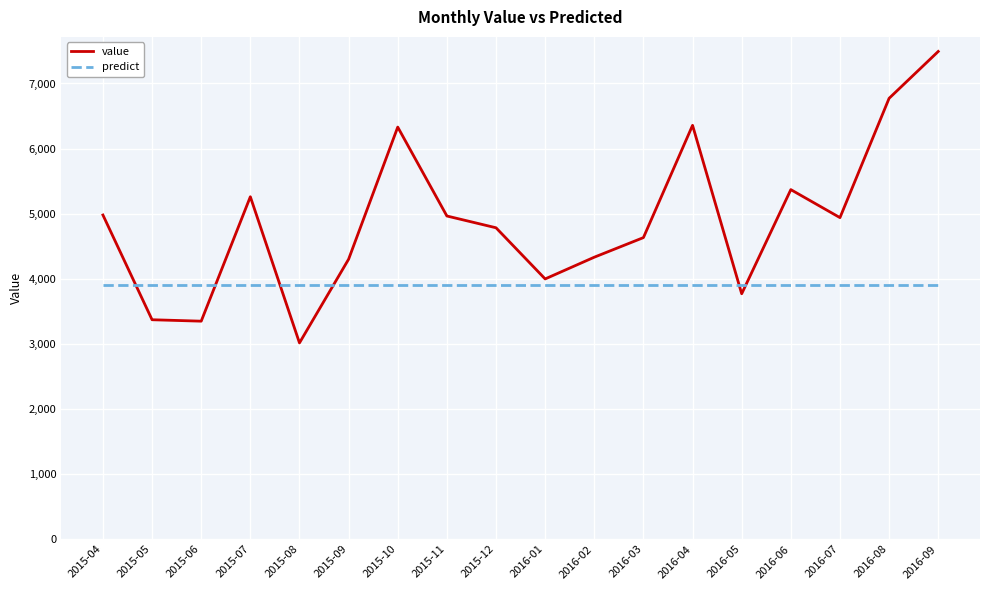

Read the value value at 2015-12, to the nearest 50.

4800